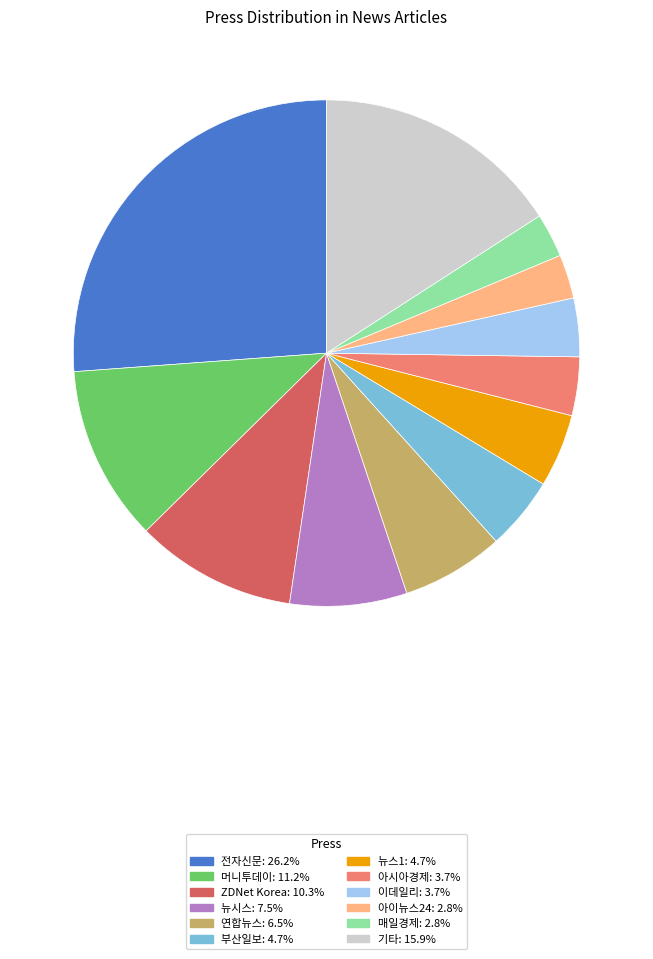

Does 전자신문 account for over 50% of the chart?

No